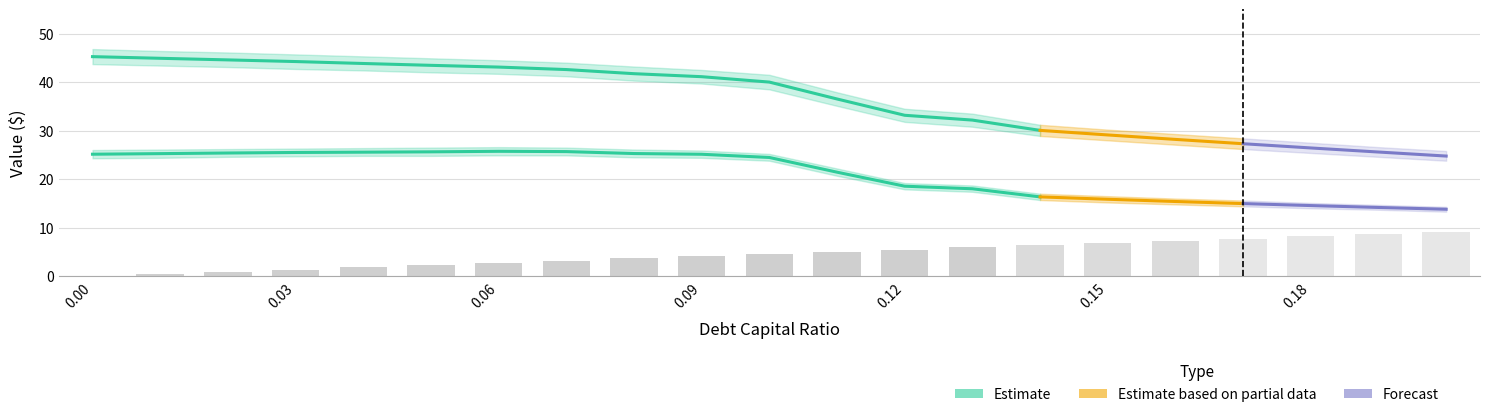

What is the sum of all equity_value values?

768.0